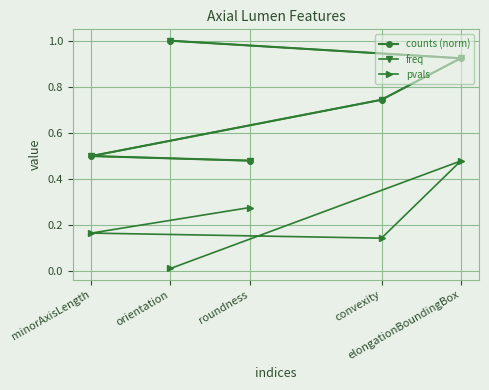

Is the value of pvals at orientation greater than the value of counts (norm) at minorAxisLength?

No